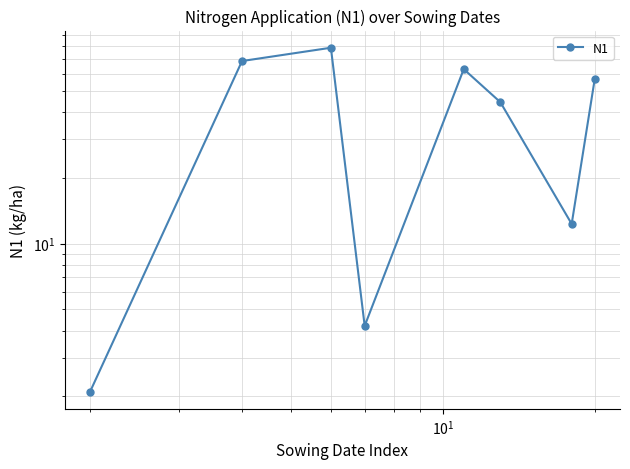

What is the minimum value shown in the chart?

2.1